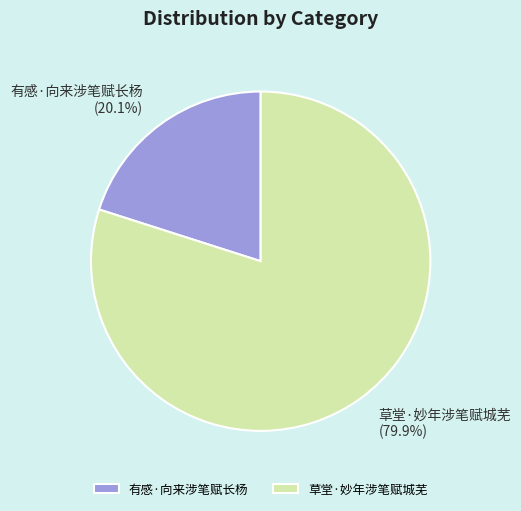

What is the total percentage of 有感·向来涉笔赋长杨 and 草堂·妙年涉笔赋城芜?

100.0%